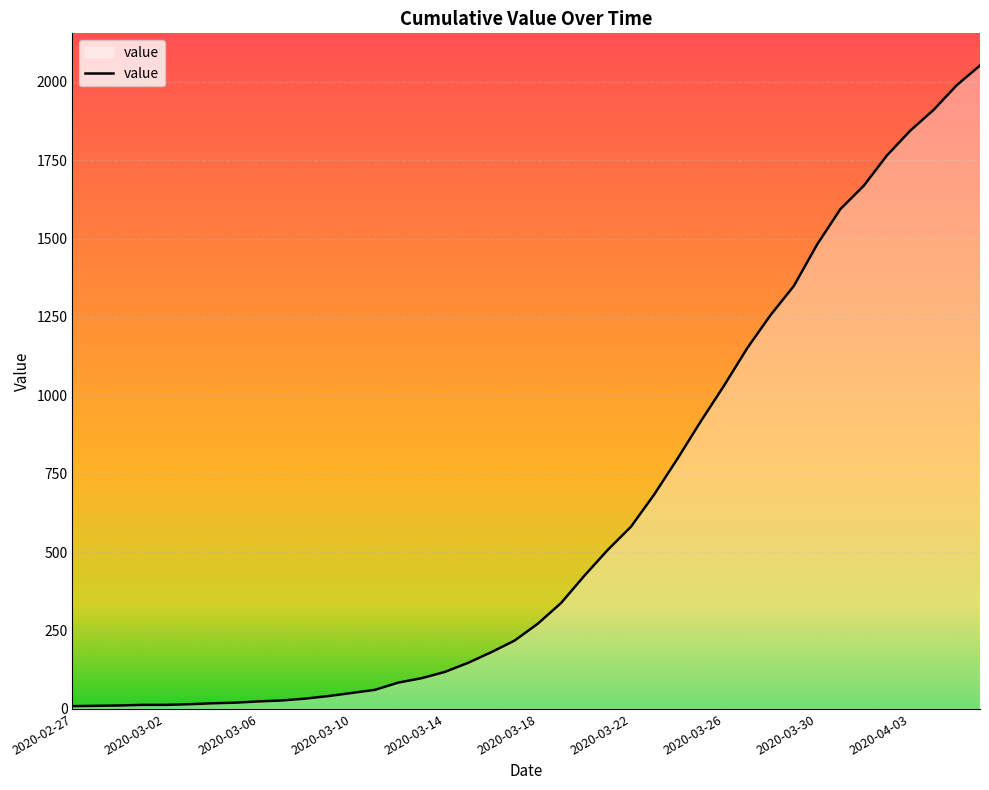

What is the difference between the maximum and minimum values?

2043